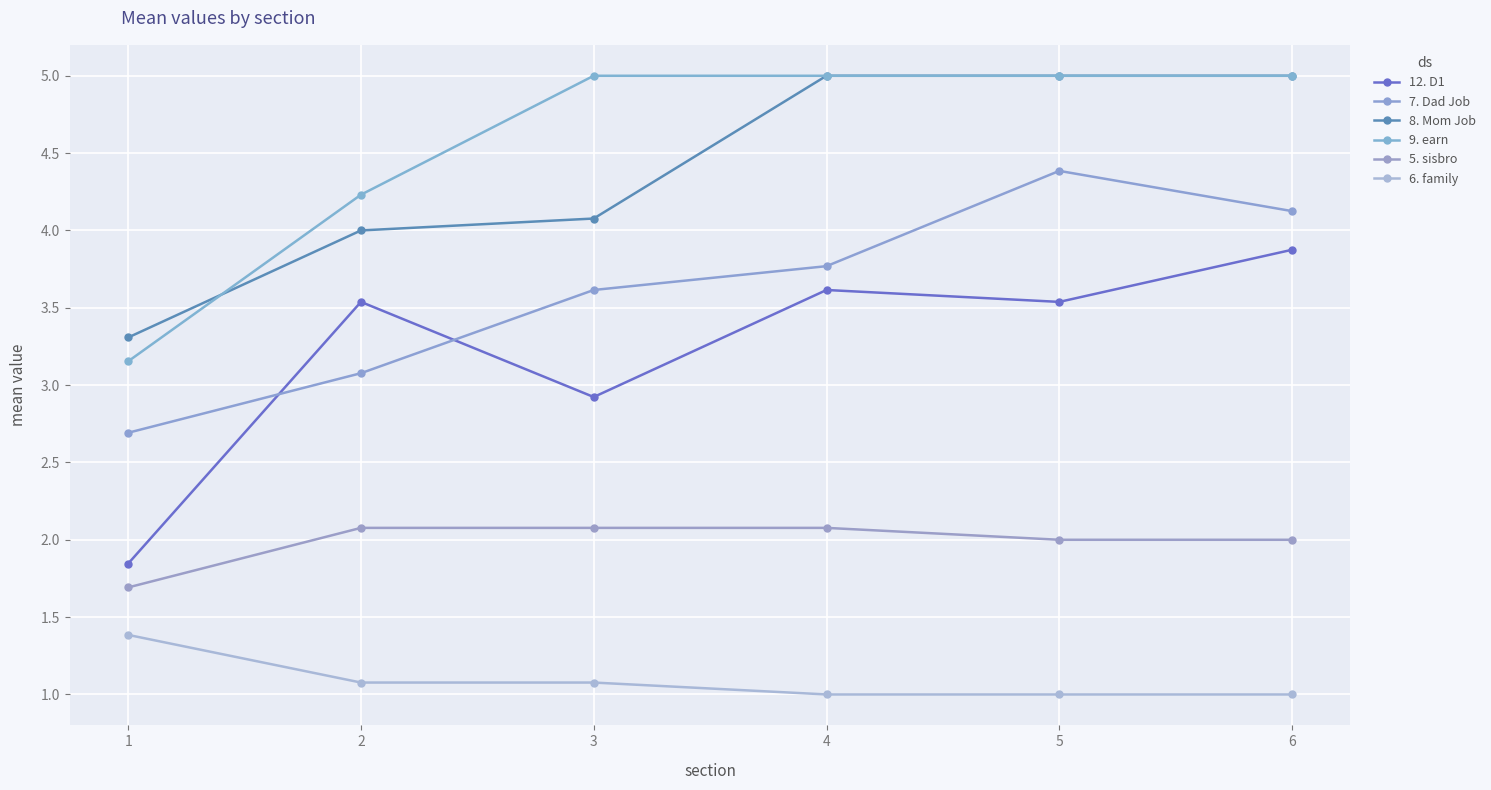

Which series has the widest spread of values?

12. D1